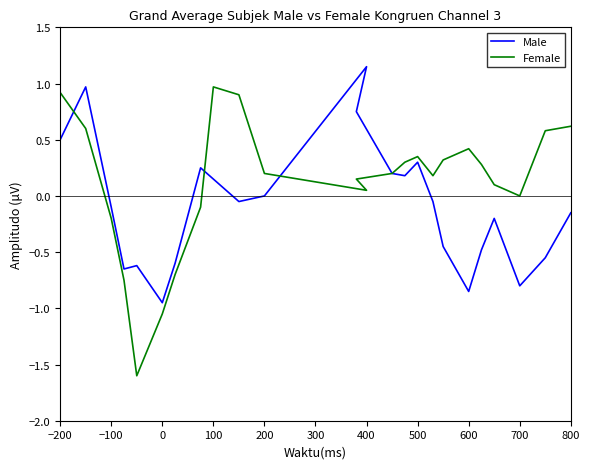

How many data points in Female are above 0?

17